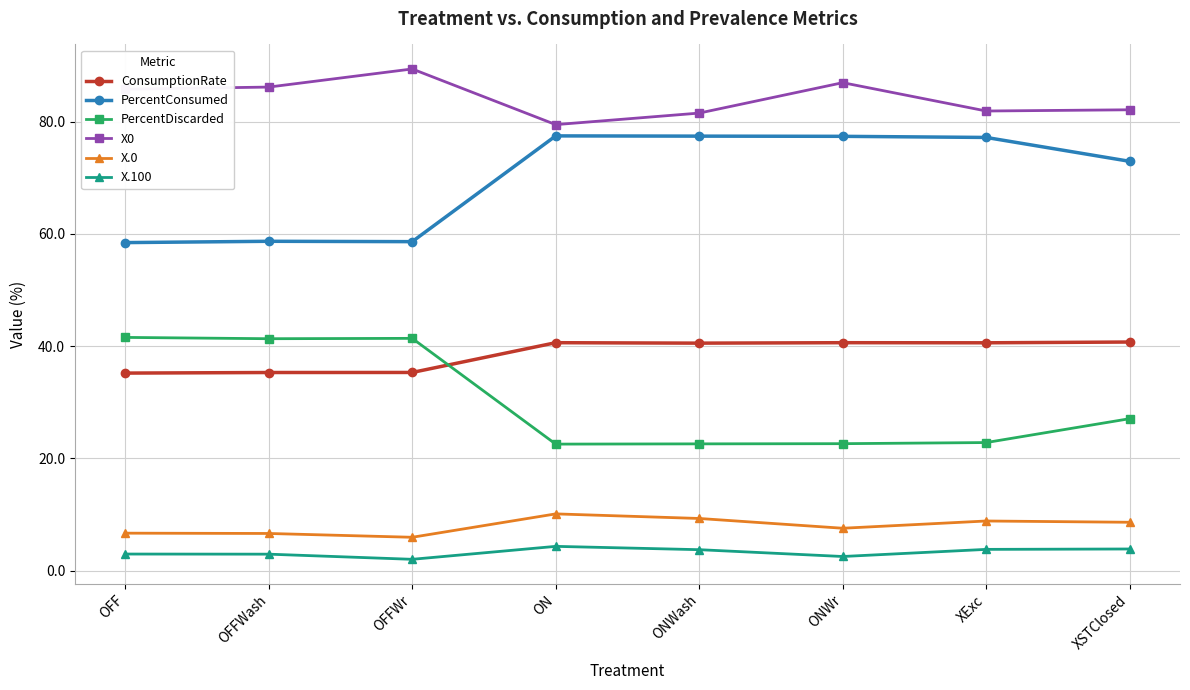

True or false: X.100 and PercentDiscarded cross at least once.

False